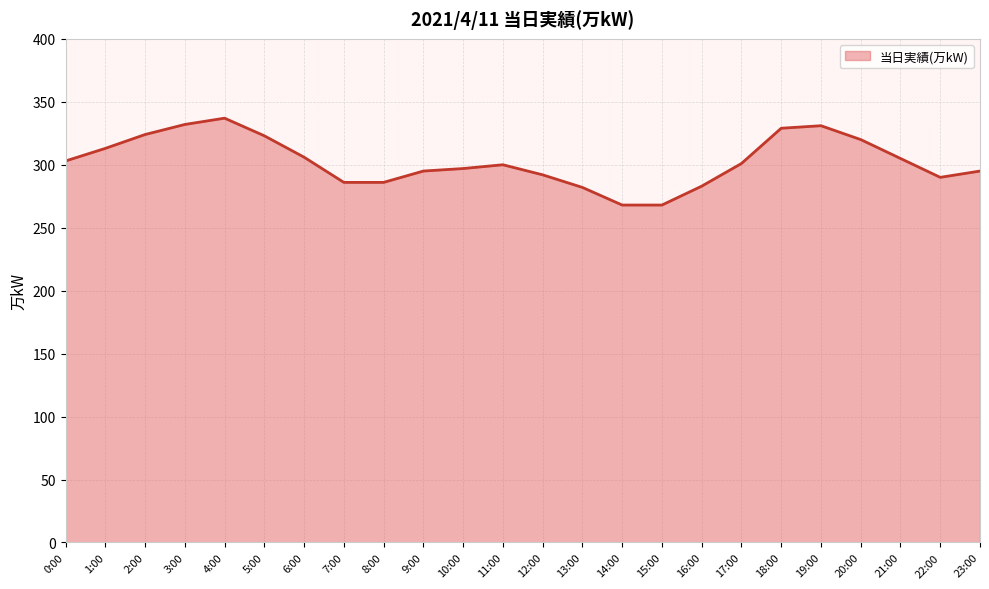

What is the smallest value displayed?

268